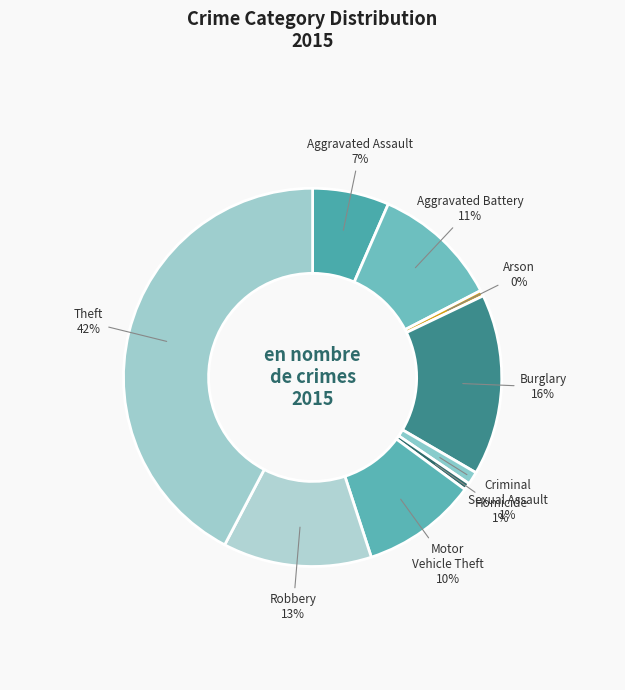

Does Theft account for over 50% of the chart?

No